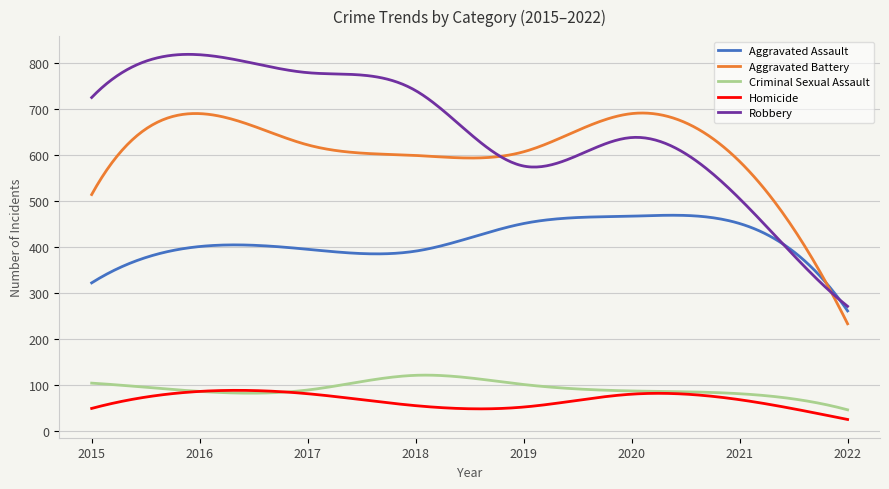

Which series has the largest range (max minus min)?

Robbery